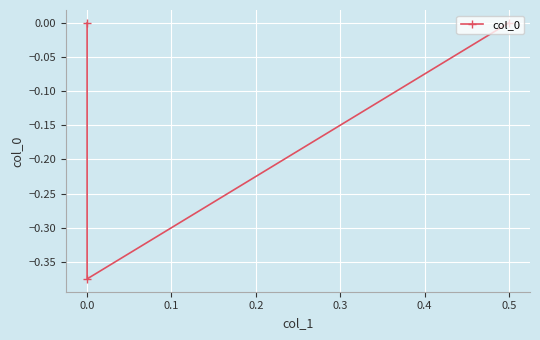

What is the smallest value displayed?

-0.4